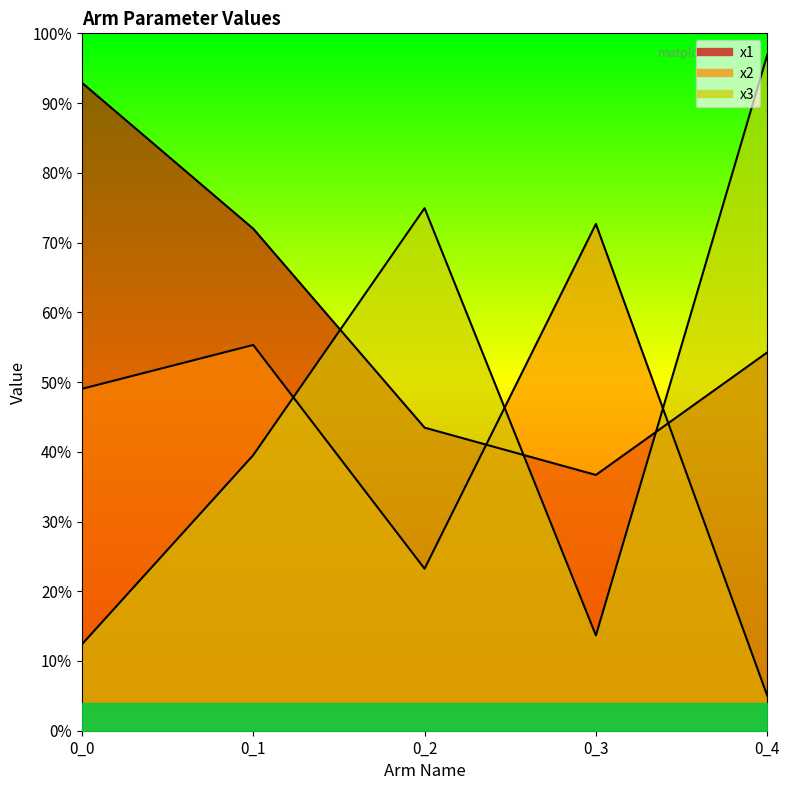

What is the difference between the x1 values at 0_4 and 0_1?

0.2